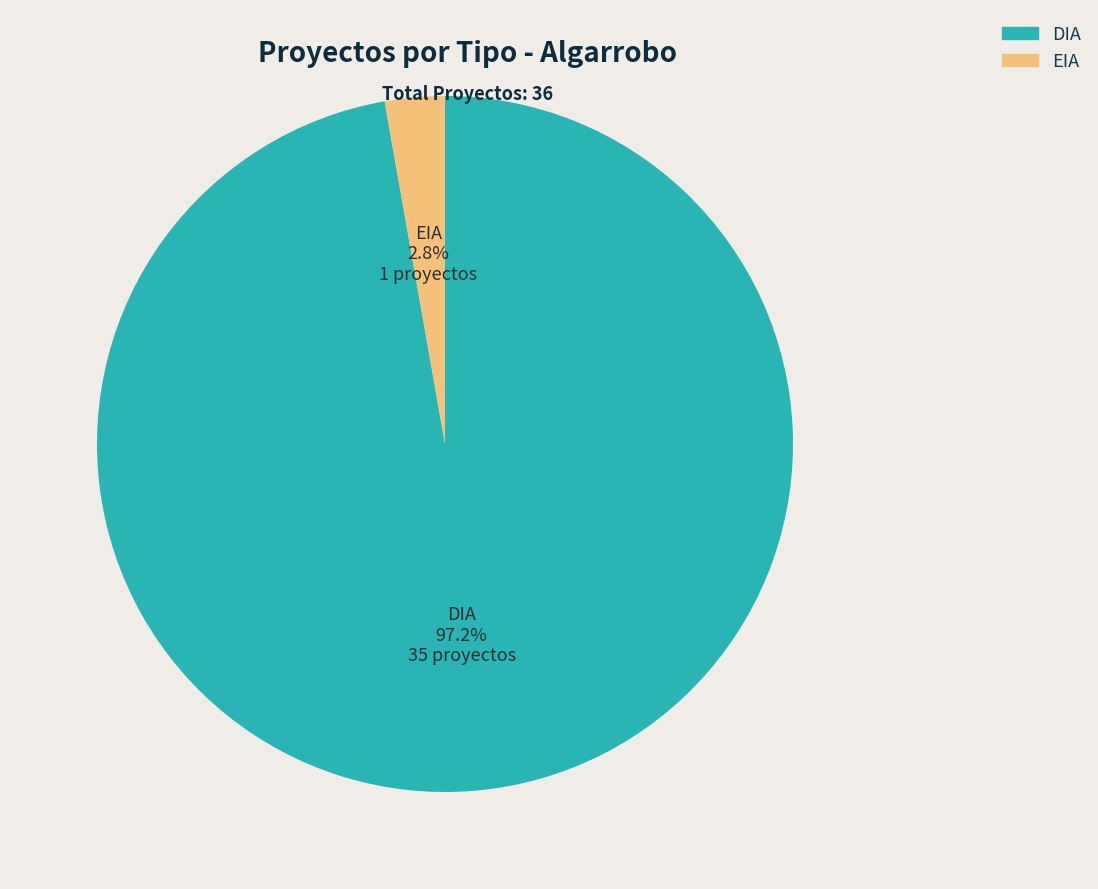

Do DIA and EIA together represent more than half of the pie?

Yes